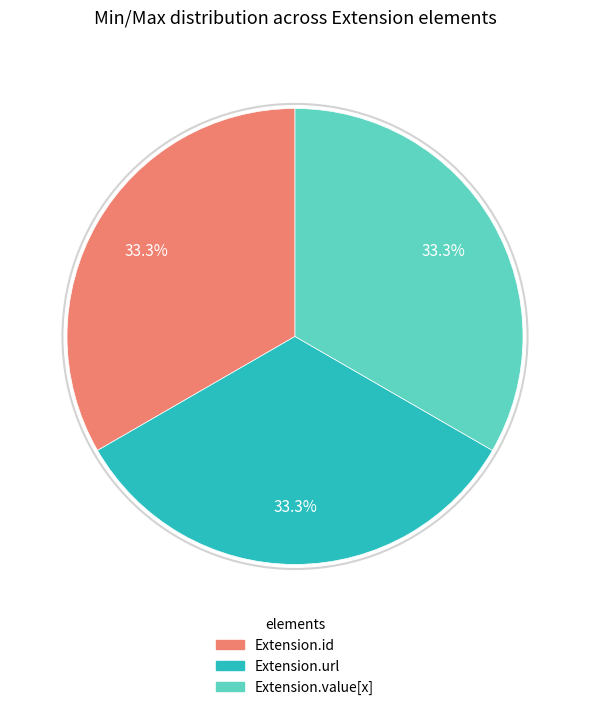

Is there any slice that represents more than half of the pie?

No